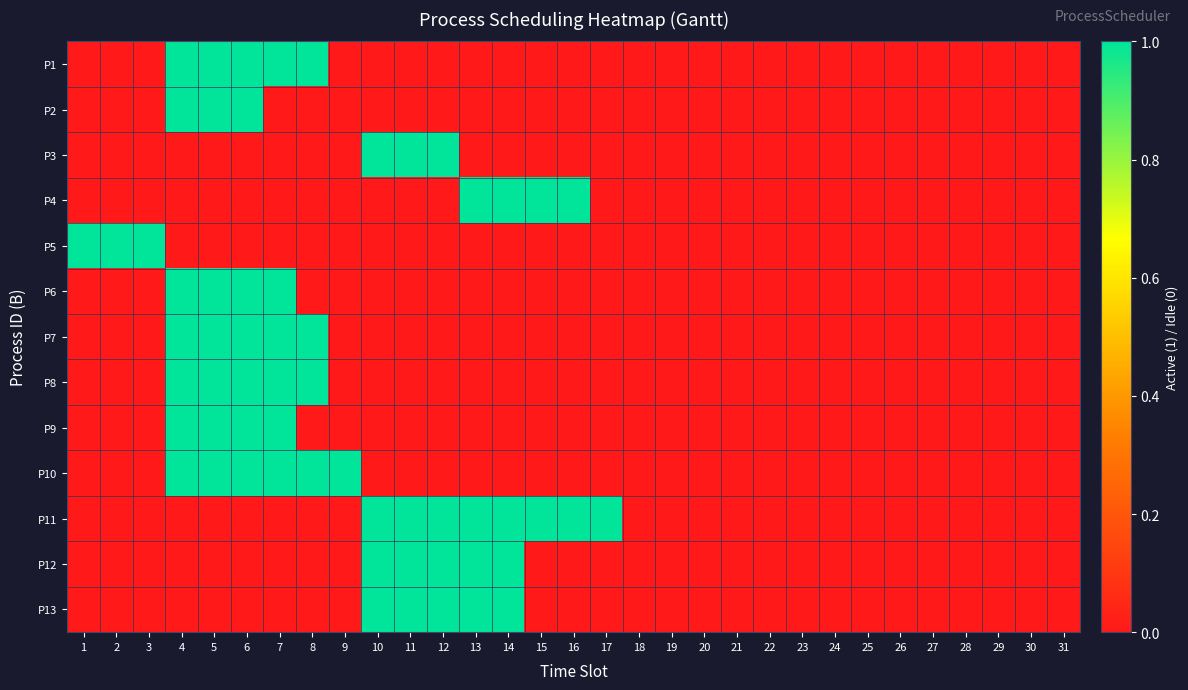

What is the spread (max minus min) of values at 6?

1